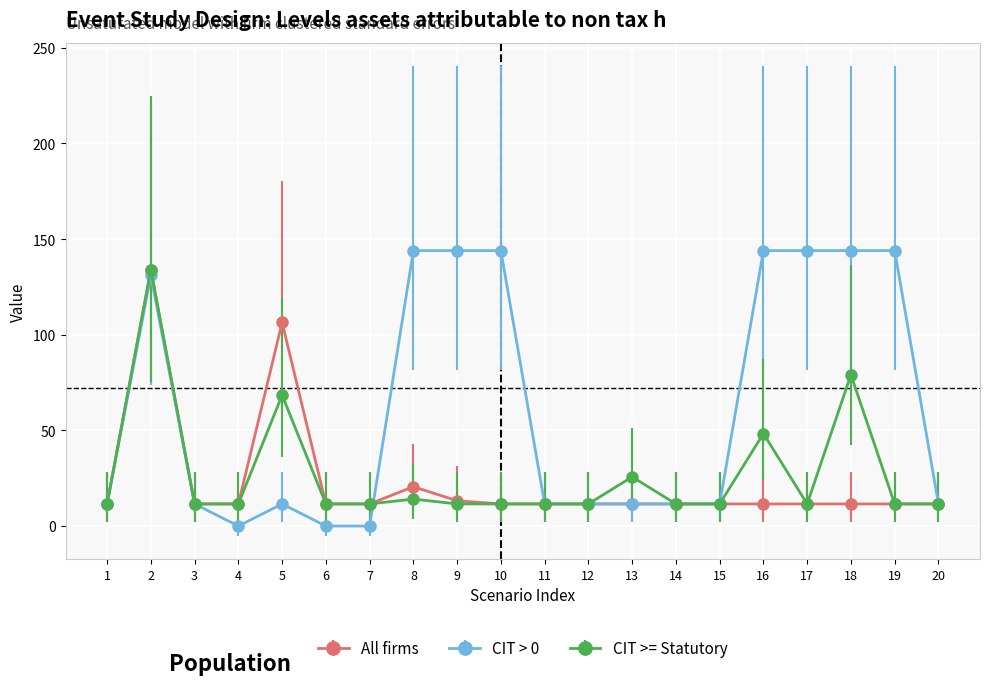

Count the number of categories in the chart.

20